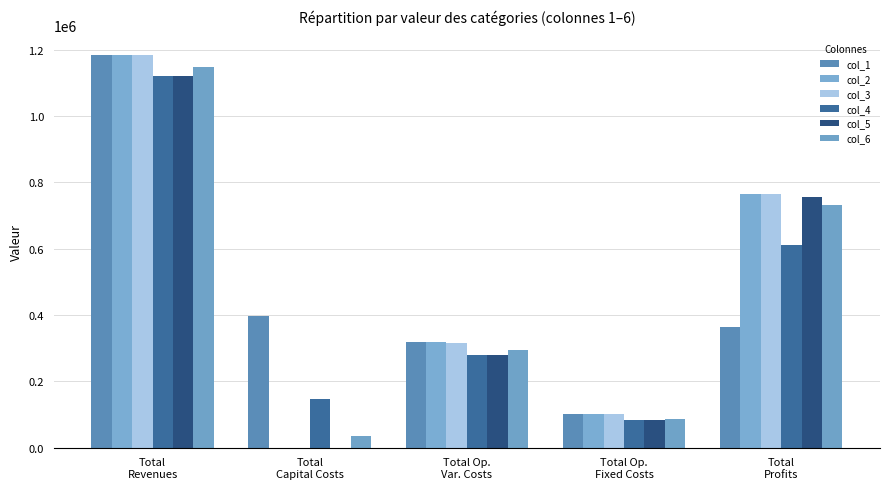

What are all the series names shown in the legend?

col_1, col_2, col_3, col_4, col_5, col_6